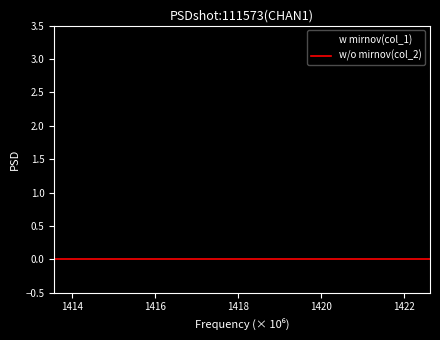

Is this an area chart (filled region under the line)?

No